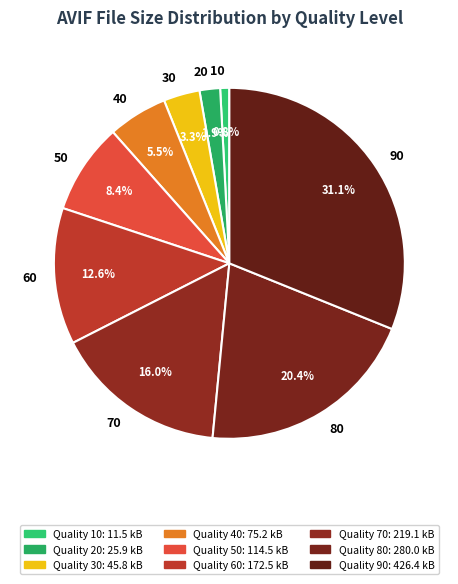

To the nearest percent, what is the combined percentage of 10 and 30?

4%